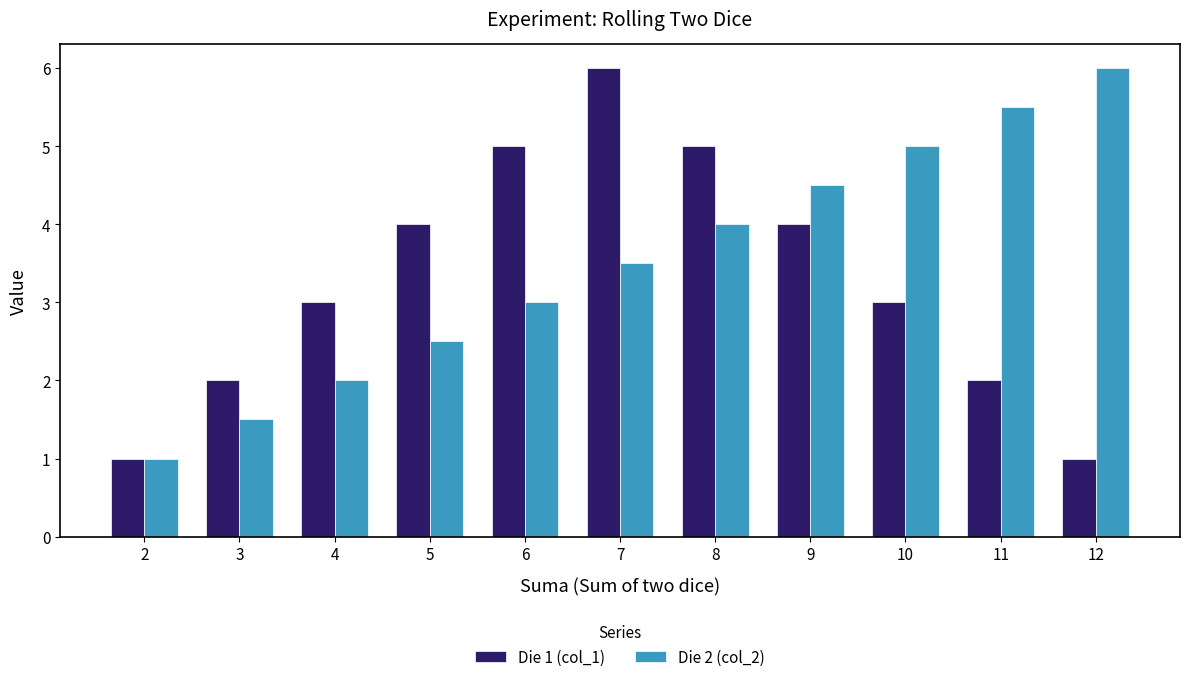

List the labels in order of Die 2 (col_2) value, smallest first.

2, 3, 4, 5, 6, 7, 8, 9, 10, 11, 12